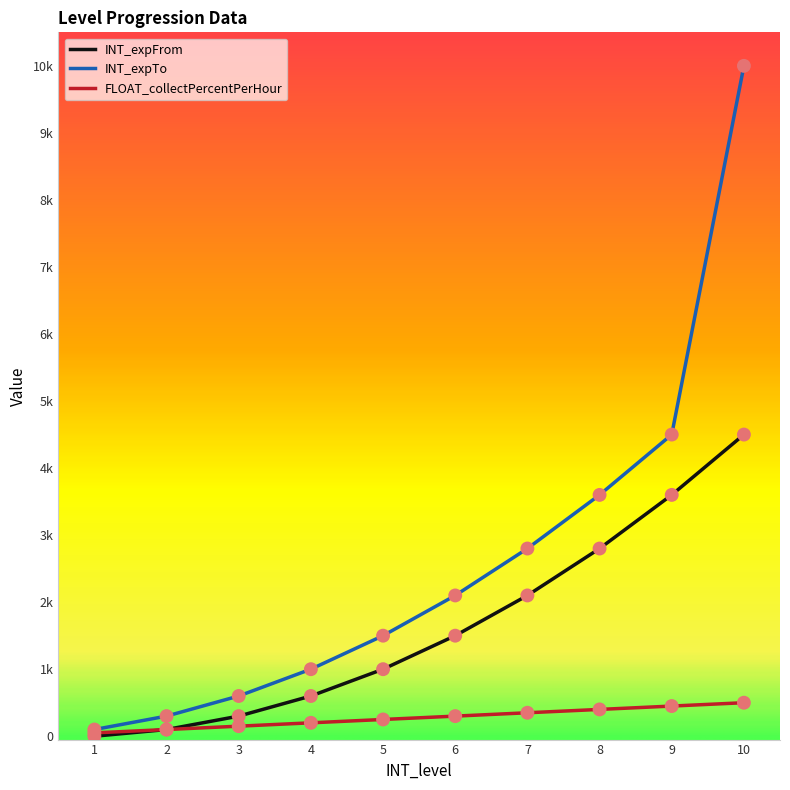

Which series has the largest total across all categories?

INT_expTo